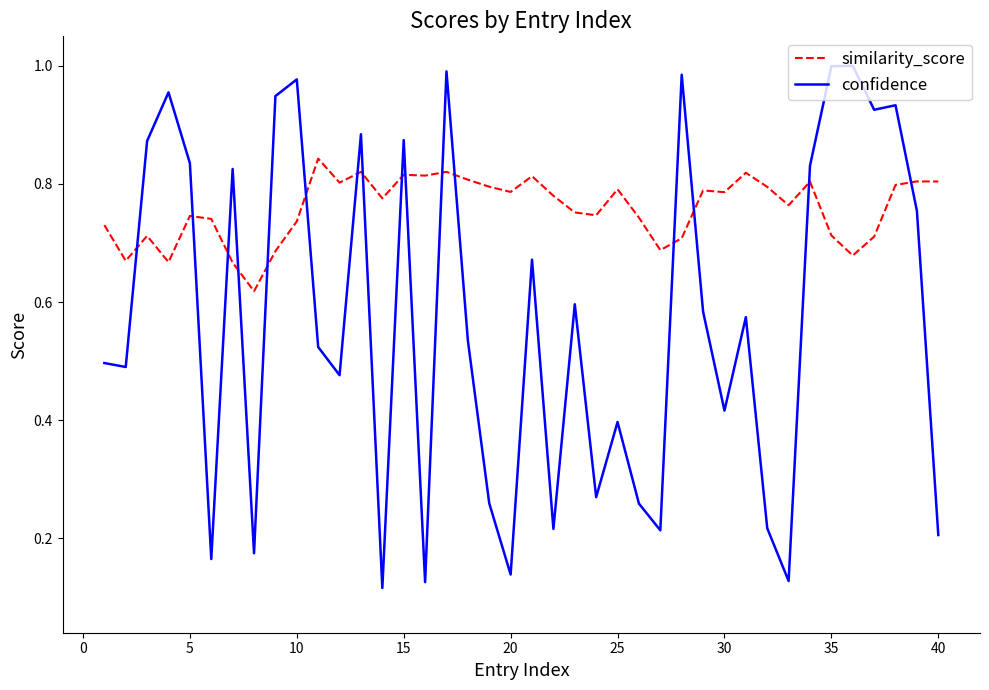

List the series in order of their overall mean, lowest first.

confidence, similarity_score